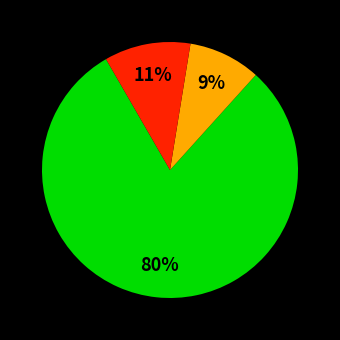

To the nearest percent, what is the average slice percentage?

33%